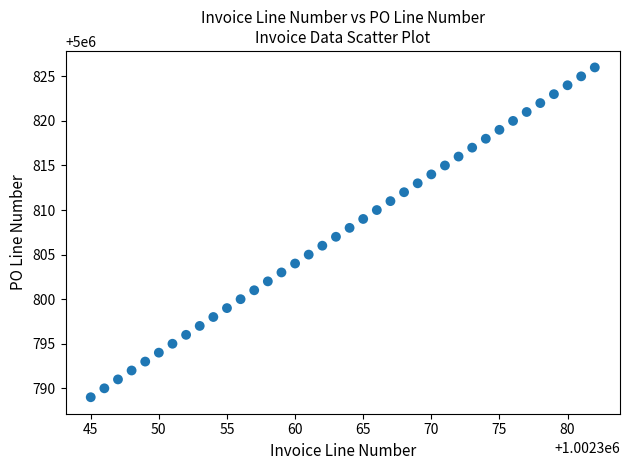

What is the range of Y values (max minus min)?

37